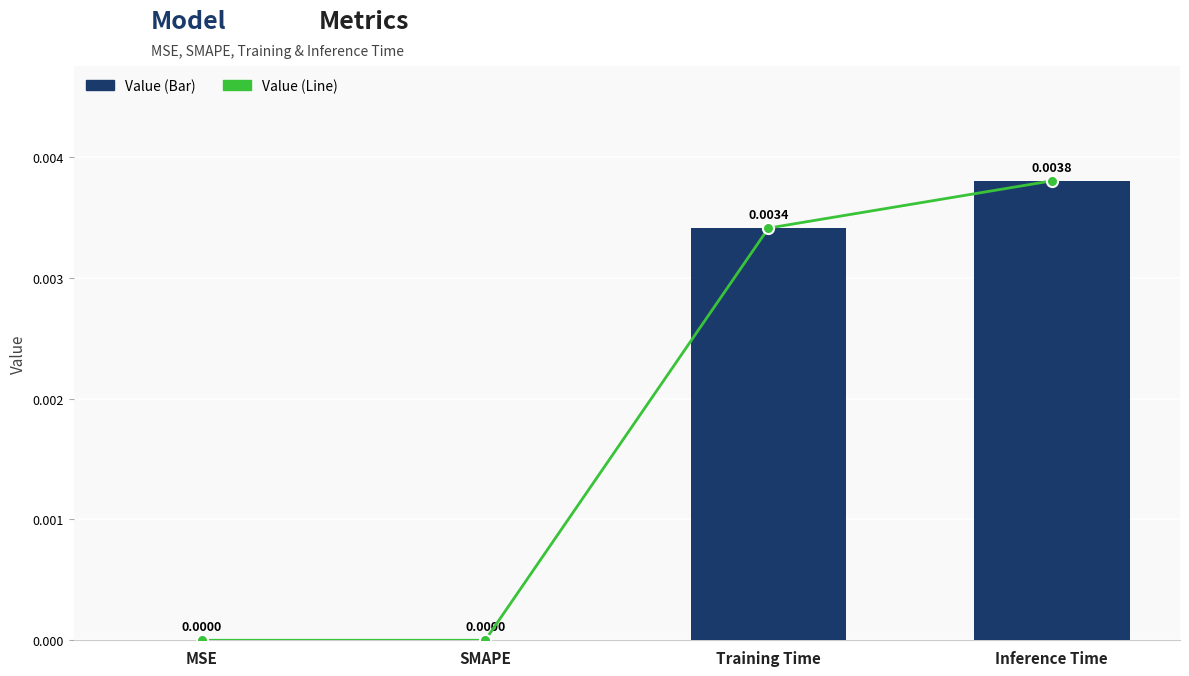

How many positive values does the col_1 (line) series have?

2